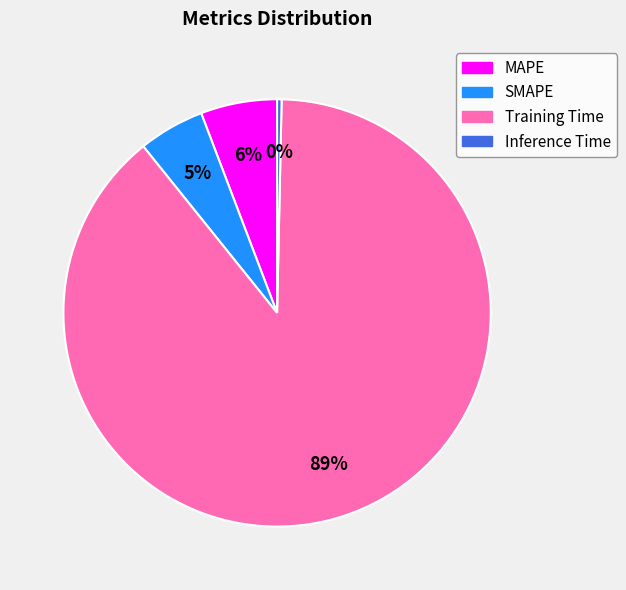

Between SMAPE and Inference Time, which is larger?

SMAPE